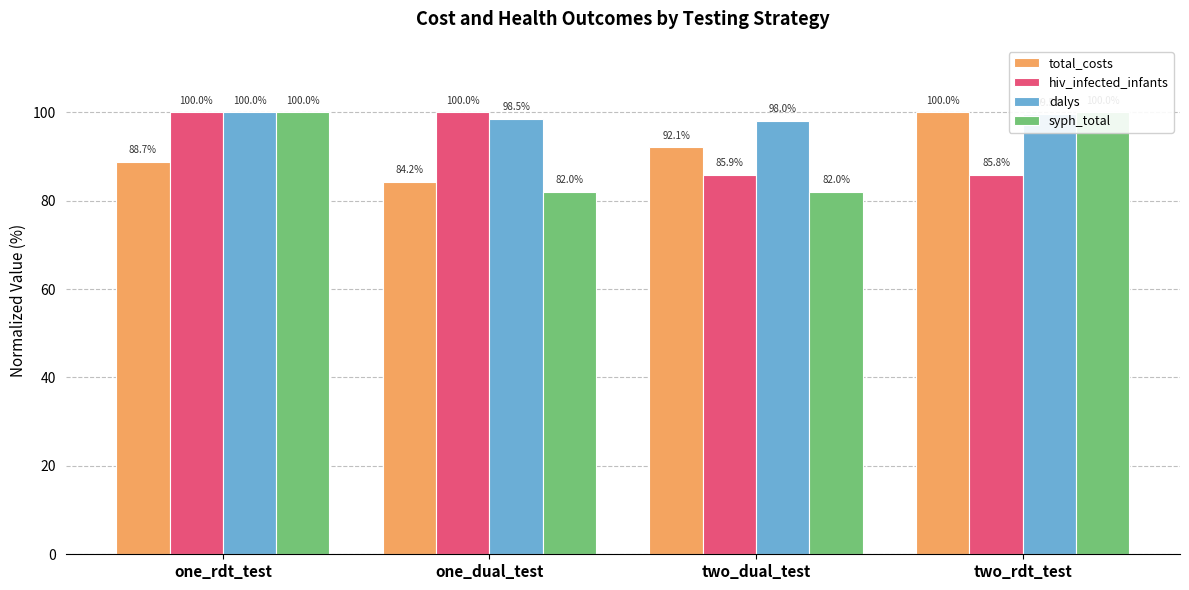

Rank the series by their maximum value, from highest to lowest.

total_costs, hiv_infected_infants, dalys, syph_total